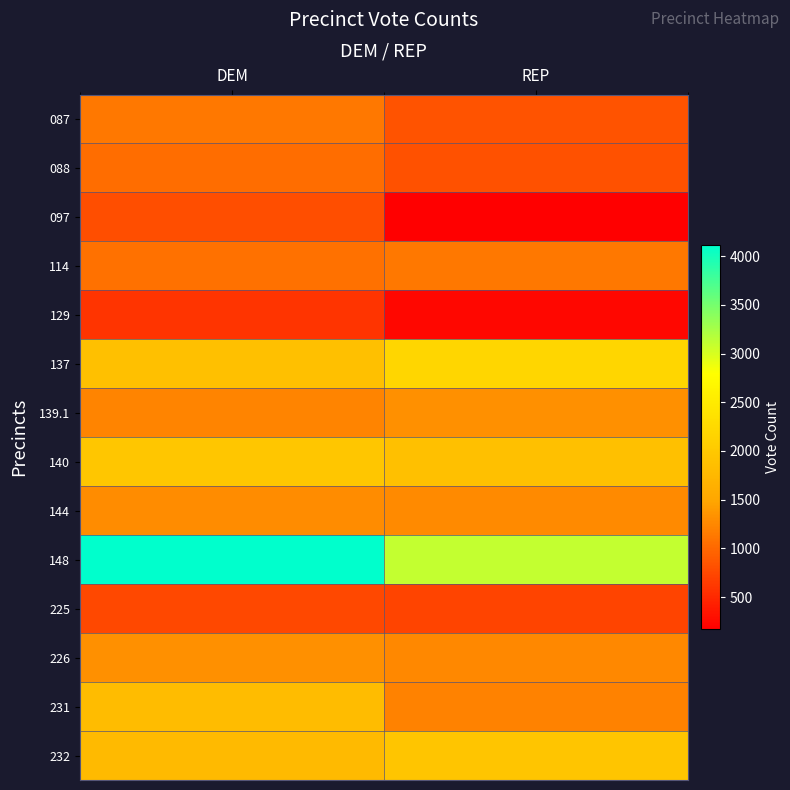

What is the difference between the highest and lowest values at DEM?

3517